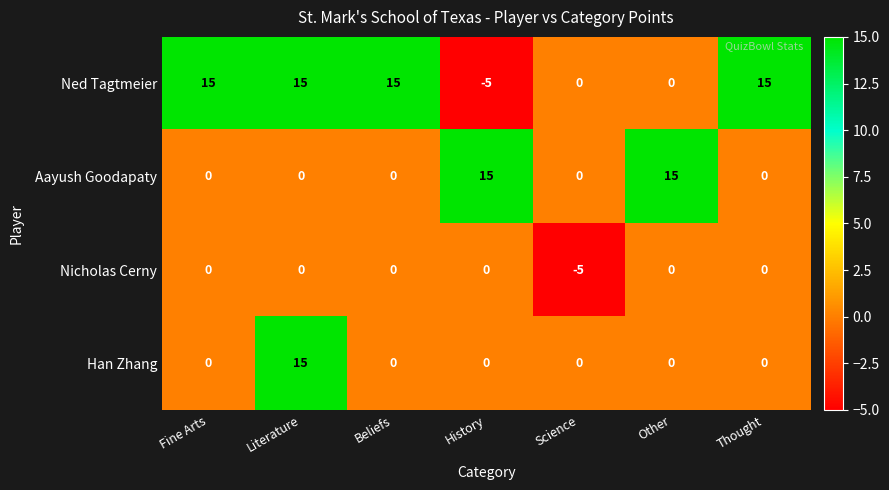

What is the maximum value shown in the chart?

15